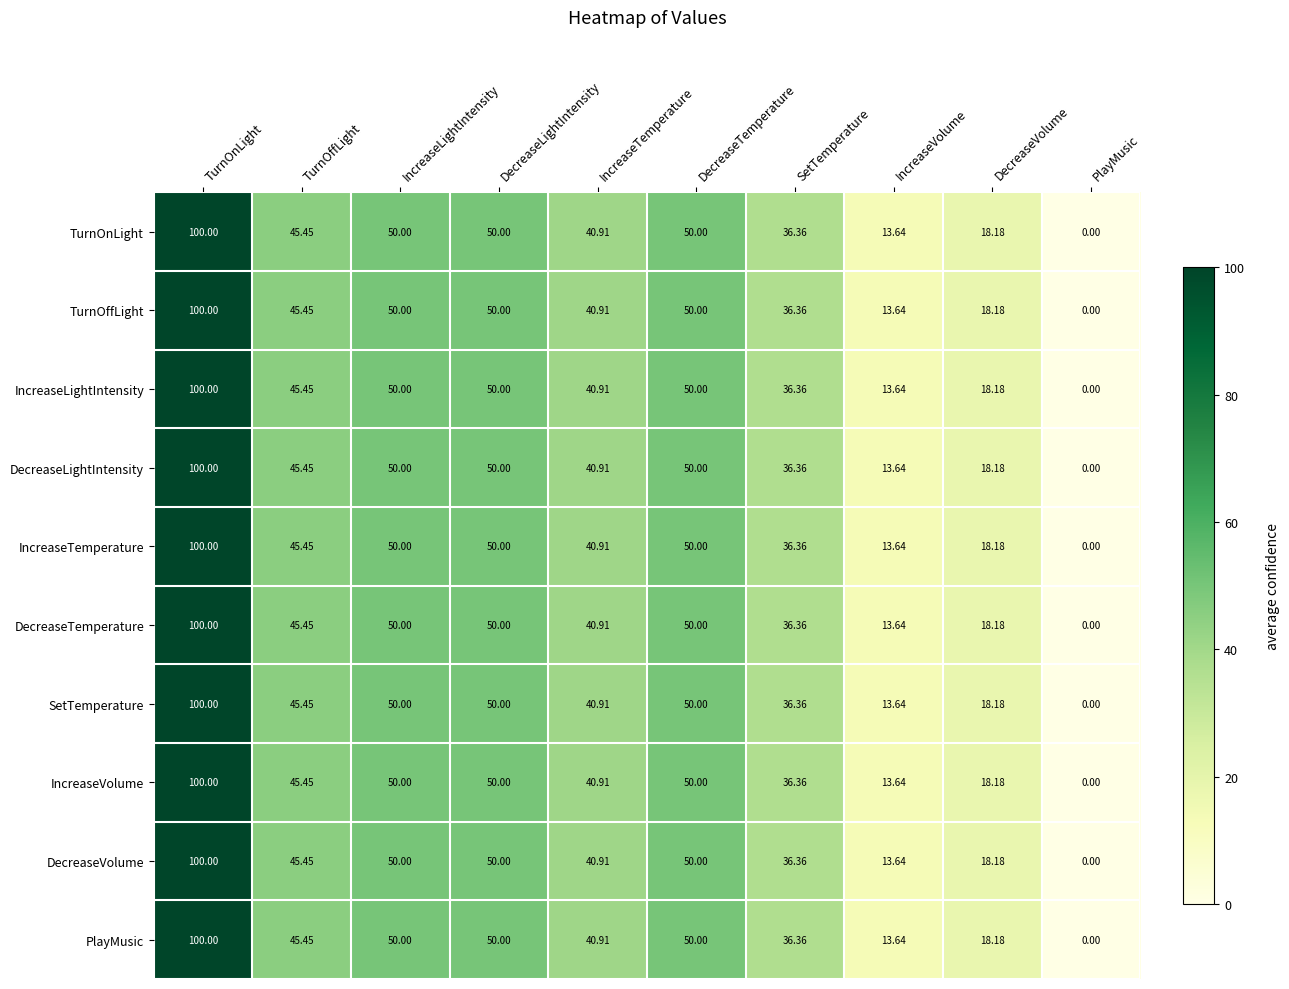

Is the value of SetTemperature at DecreaseVolume greater than the value of TurnOffLight at TurnOnLight?

No